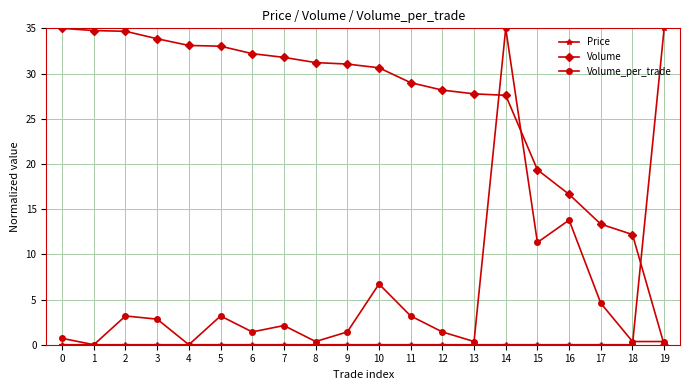

True or false: Volume_per_trade has more than 2 interior local peaks.

True